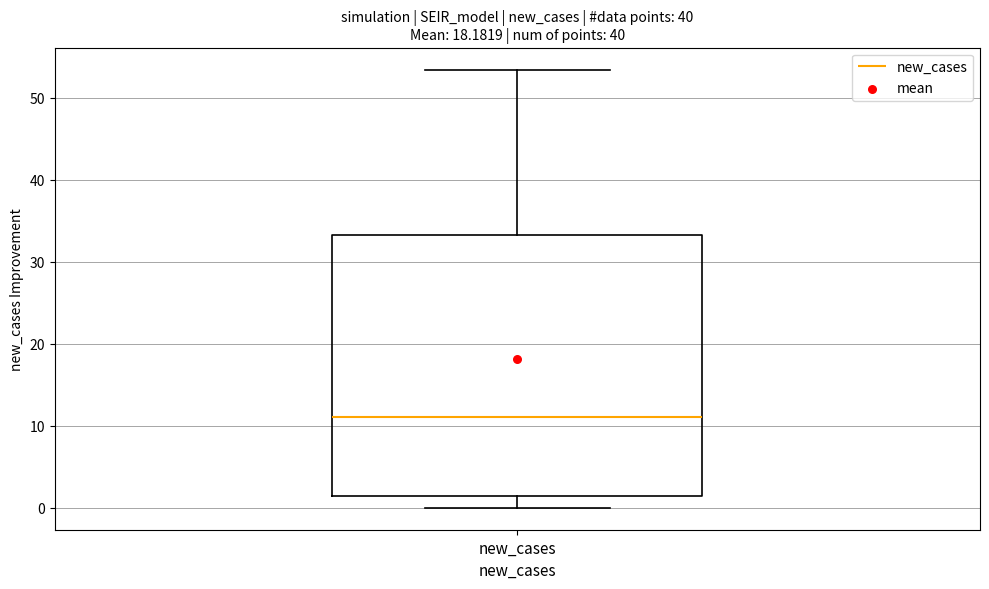

Where is the lower edge of the box for new_cases on the y-axis? The values are not printed on the chart, so give them approximately, as read against the axis.

1